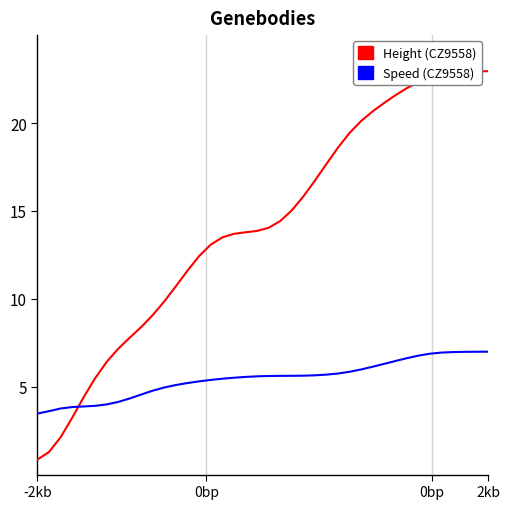

How many lines are shown in the chart?

2